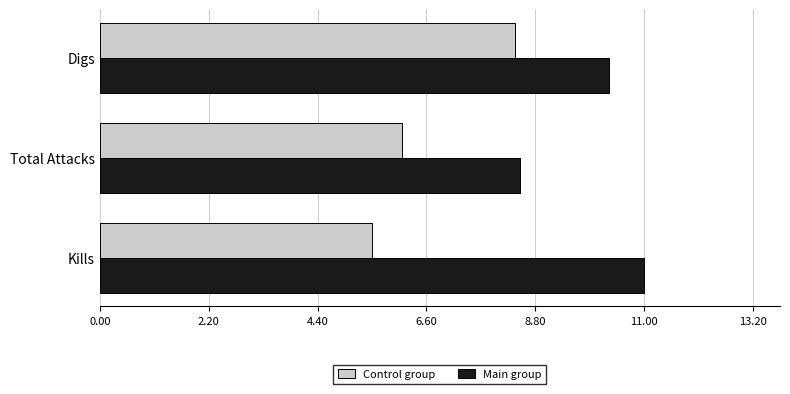

The value of Main group at Total Attacks is 8.5. True or false?

True